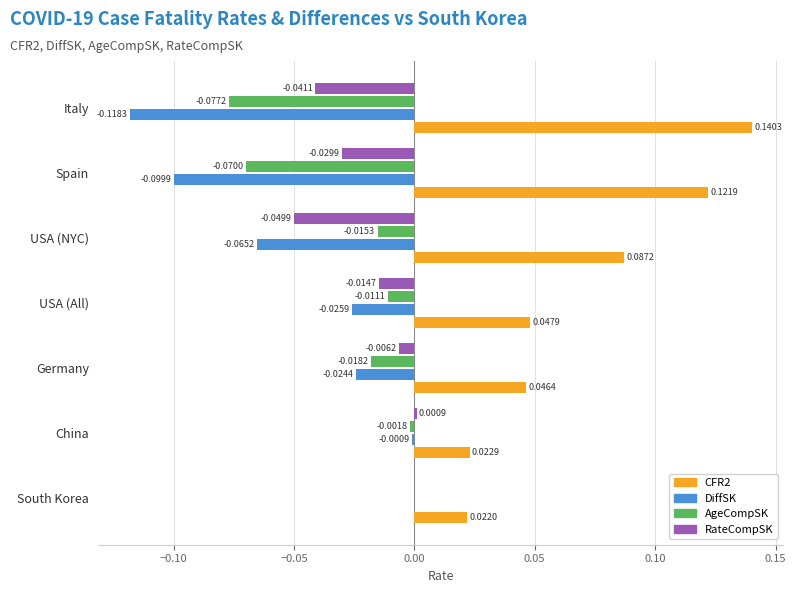

Which category has the highest value in the DiffSK series?

South Korea